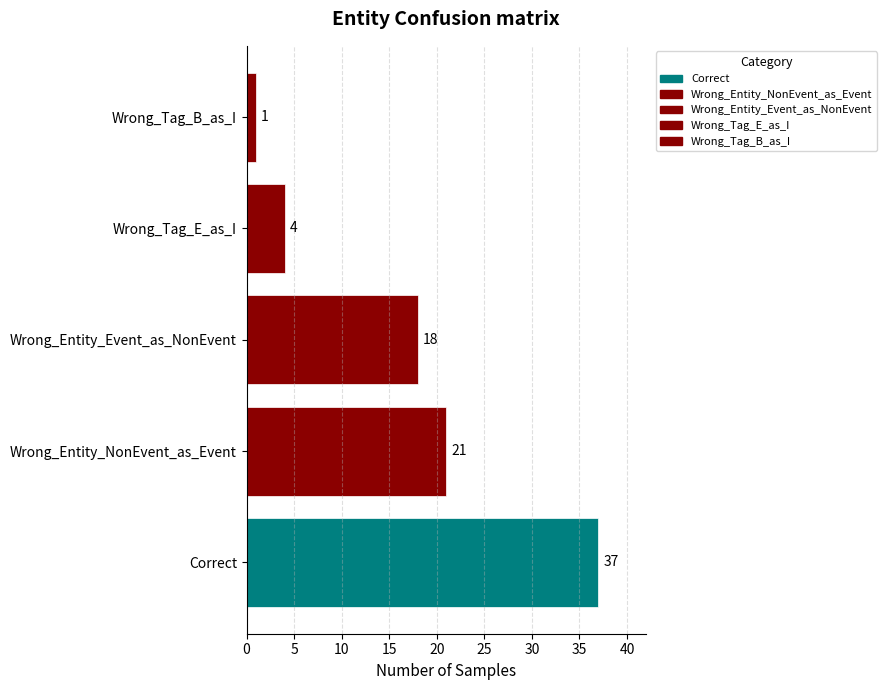

How many bars are there in total?

5